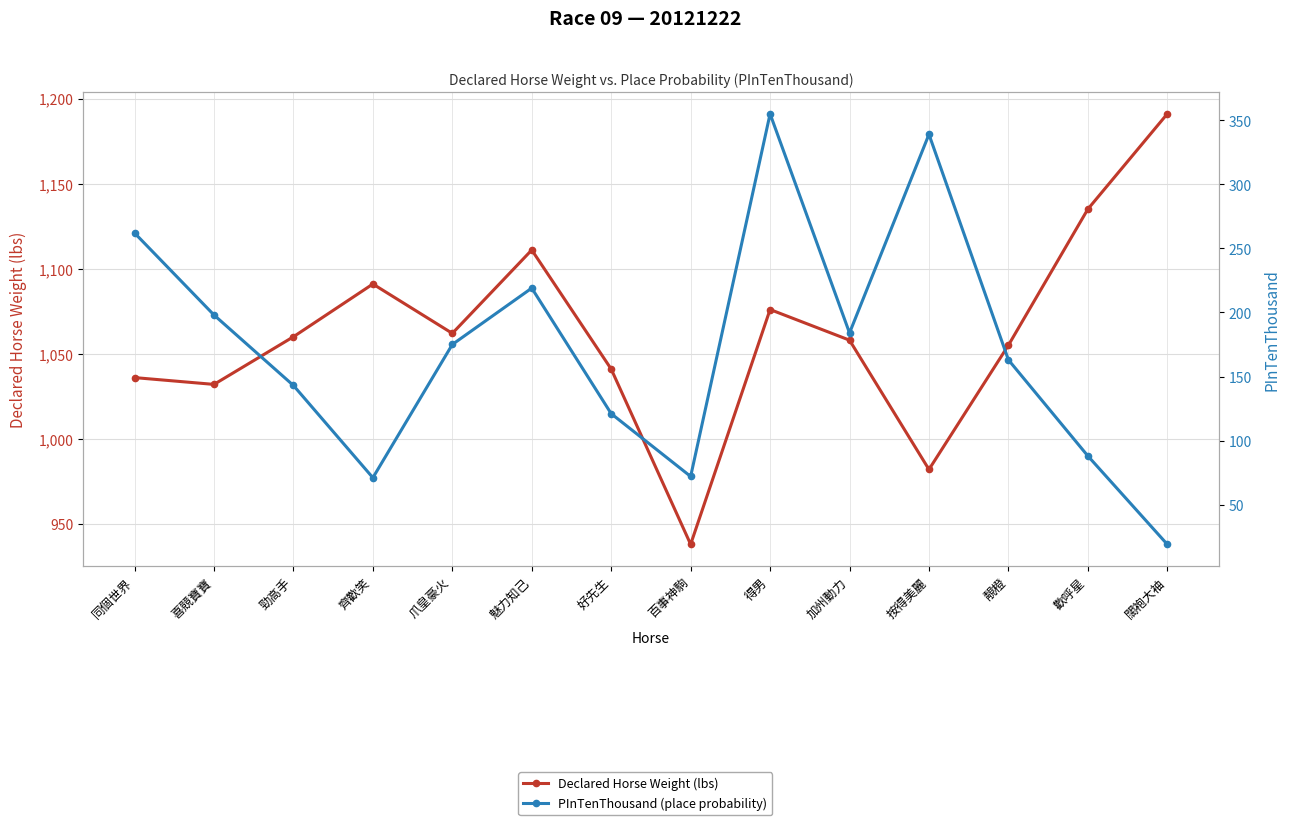

What is the minimum value for PInTenThousand (place probability)?

19